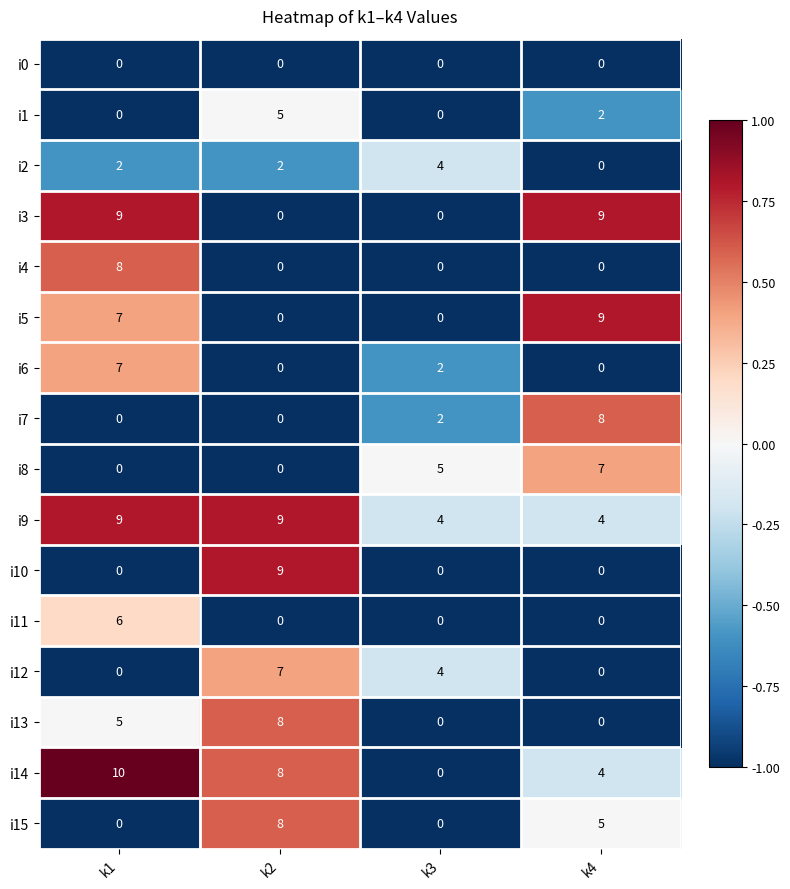

What is the difference between the maximum and minimum values in the i1 series?

5